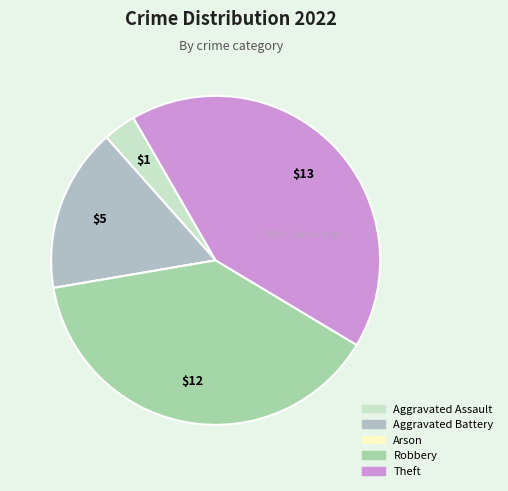

Do Arson and Aggravated Assault together represent more than half of the pie?

No